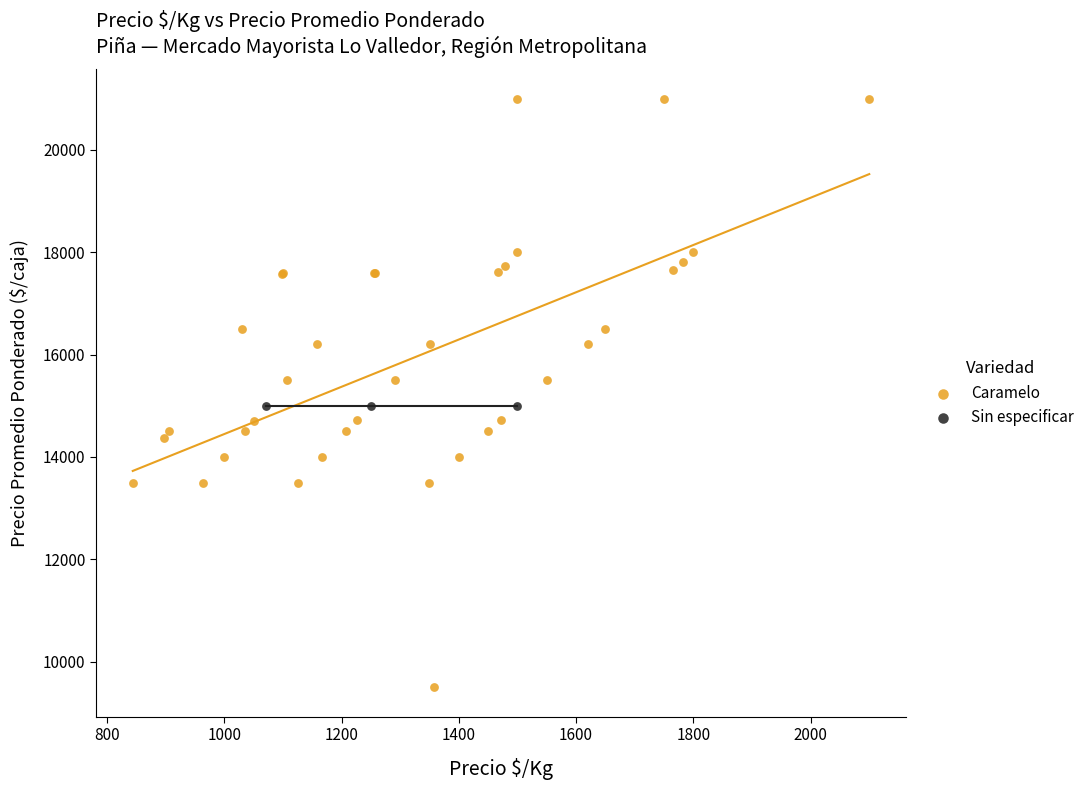

Which series reaches the minimum Y coordinate?

Caramelo